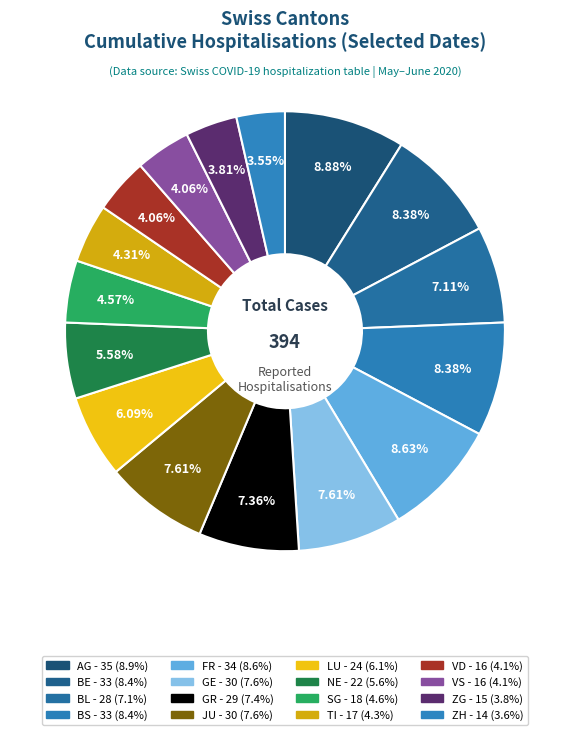

To the nearest percent, what is the average slice percentage?

6%